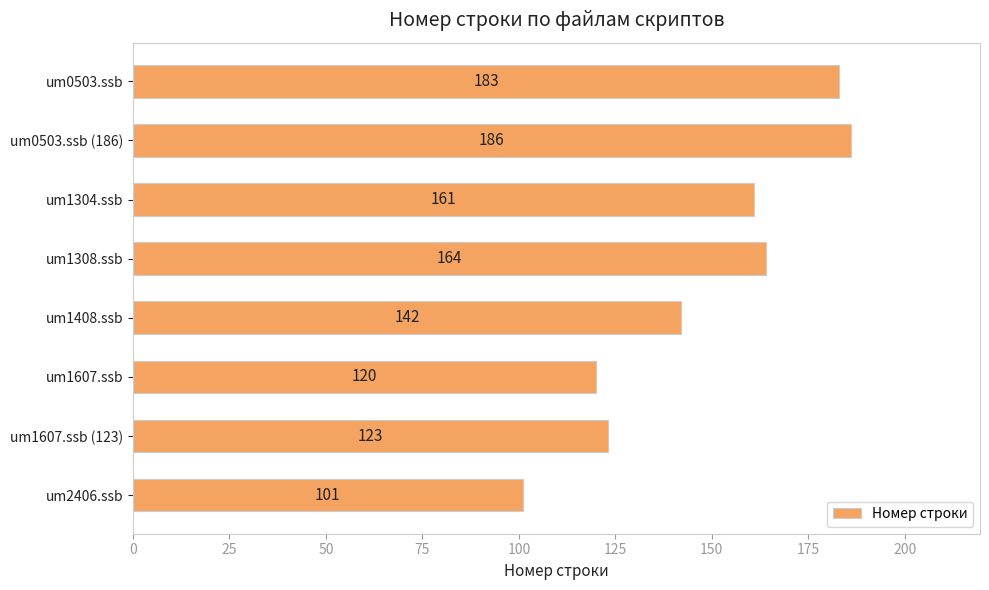

List the labels in order of value, smallest first.

um2406.ssb, um1607.ssb, um1607.ssb (123), um1408.ssb, um1304.ssb, um1308.ssb, um0503.ssb, um0503.ssb (186)